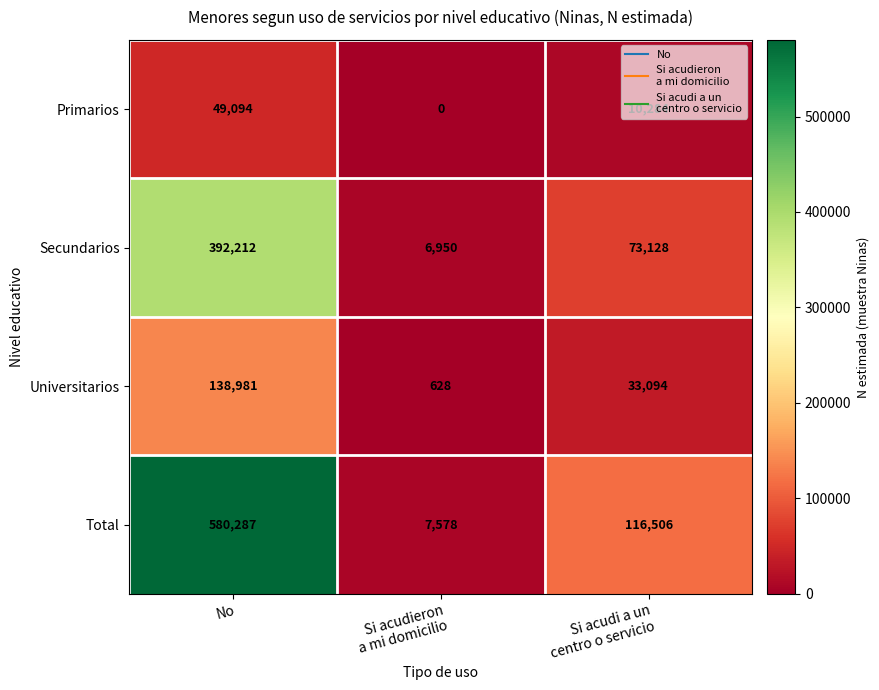

Which series has the largest range (max minus min)?

Total